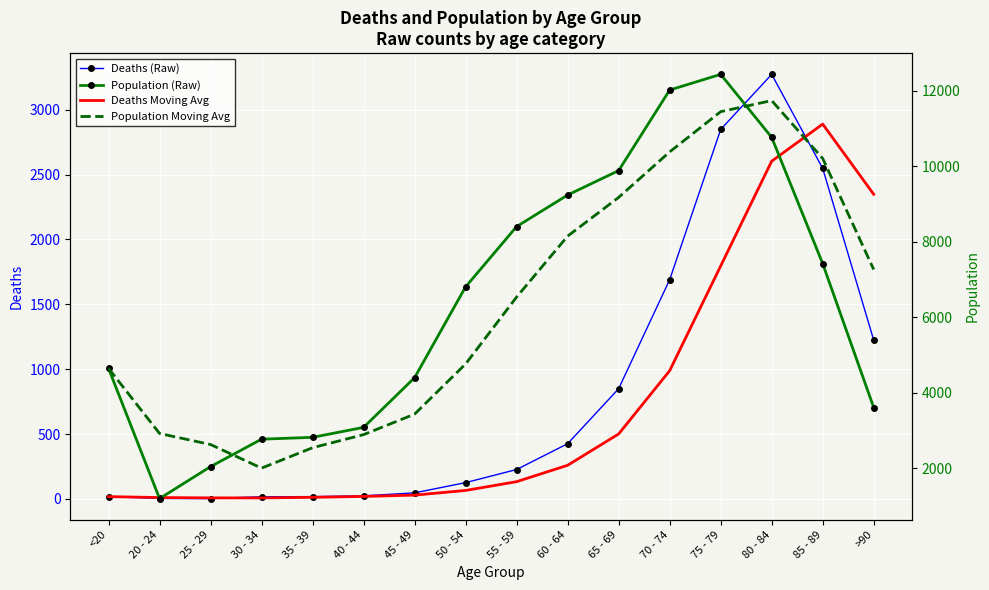

What is the difference between the maximum and second lowest values in the Deaths (Raw) series?

3269.0